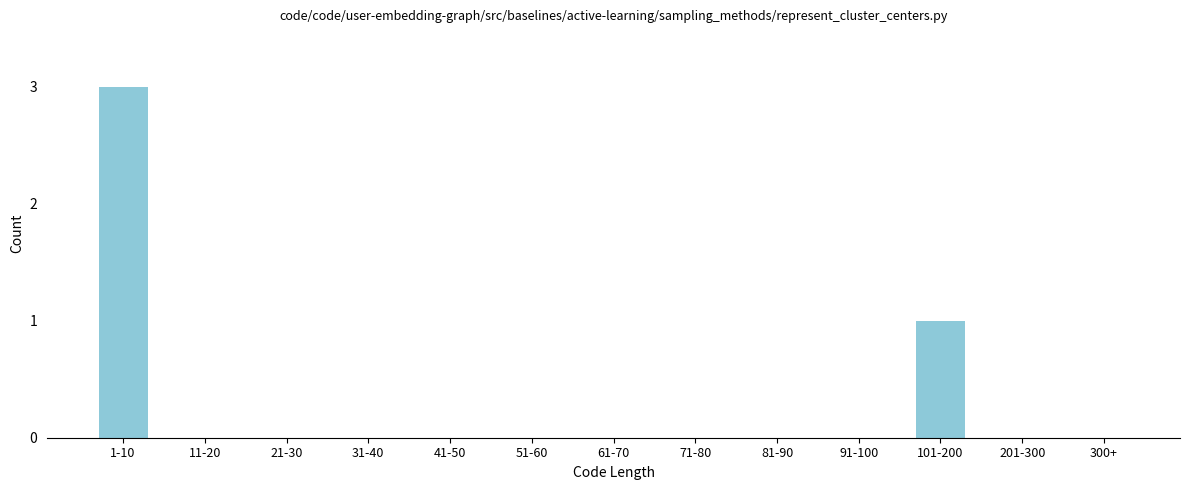

Reading right to left, extract all data points from this chart.

300+=0	201-300=0	101-200=1	91-100=0	81-90=0	71-80=0	61-70=0	51-60=0	41-50=0	31-40=0	21-30=0	11-20=0	1-10=3